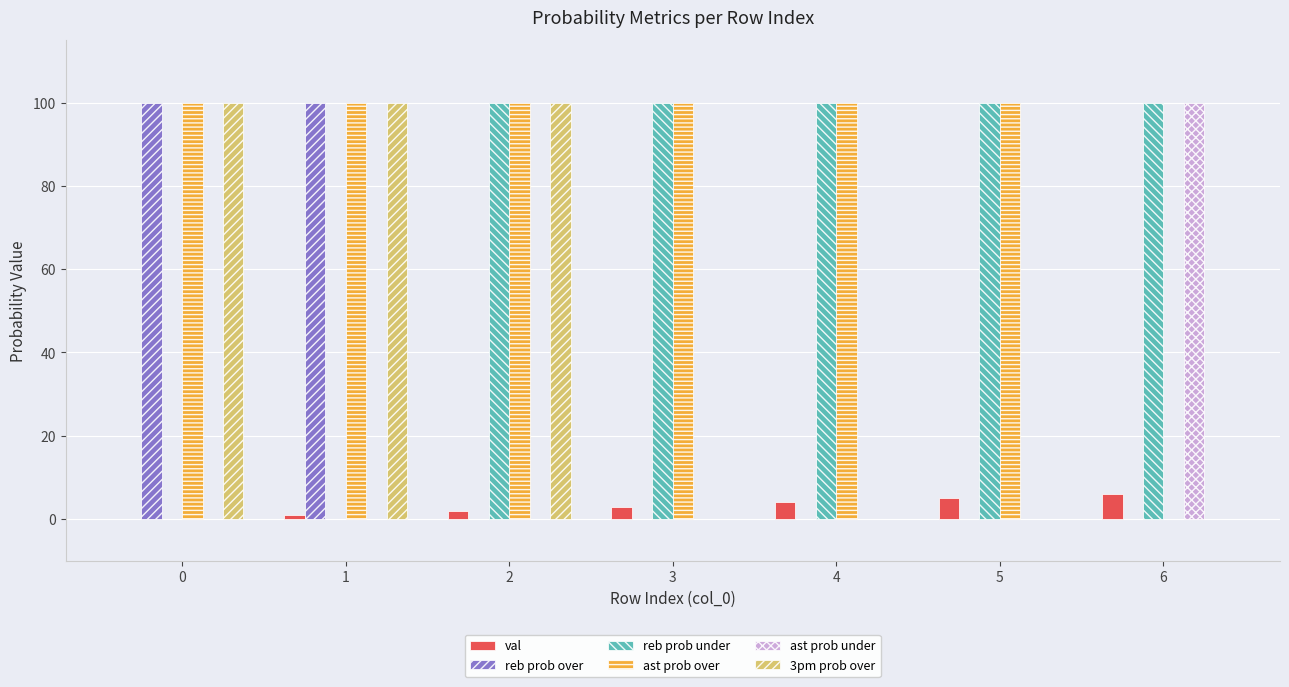

Which series has the largest total across all categories?

ast prob over